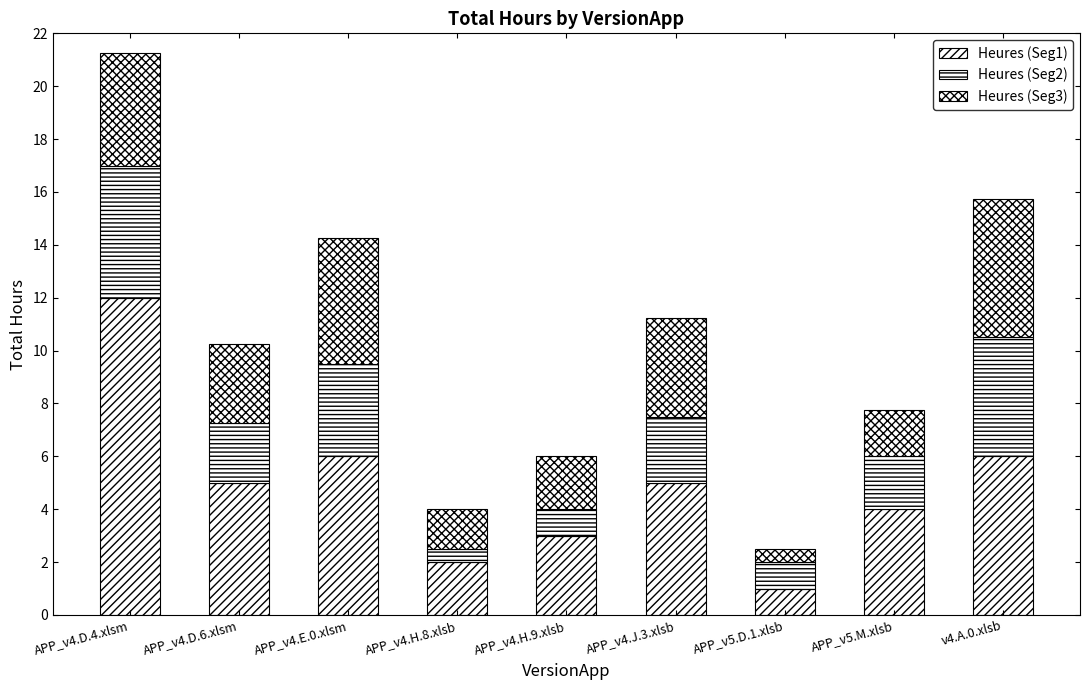

What is the difference between the Heures (Seg2) values at v4.A.0.xlsb and APP_v4.D.6.xlsm?

2.2